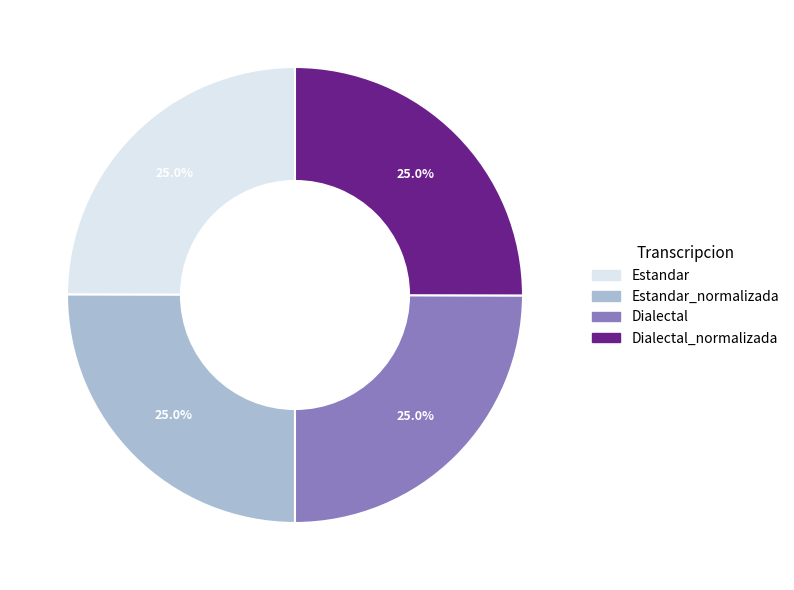

Does any single category account for the majority?

No